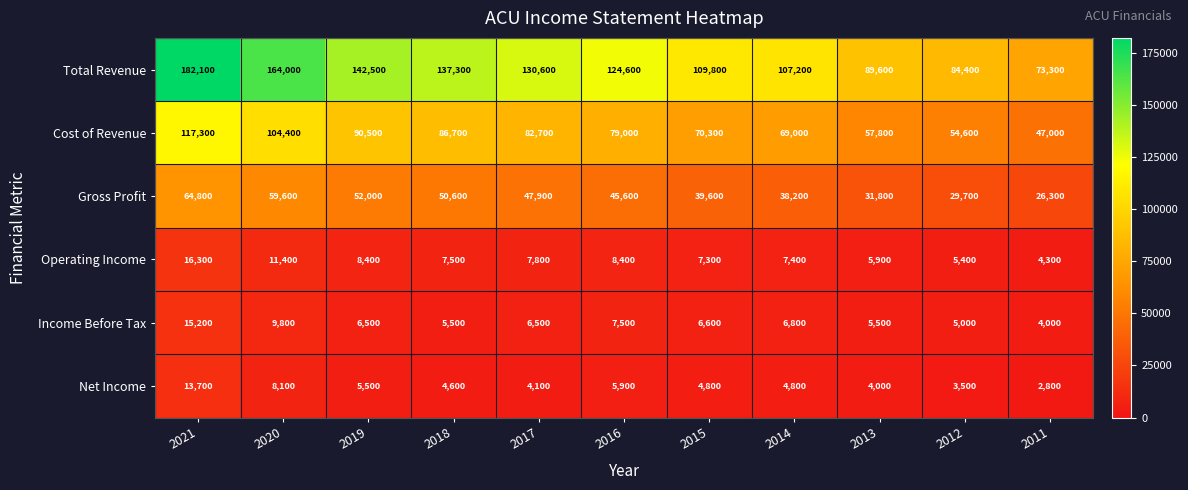

At which label does Gross Profit reach its minimum?

2011